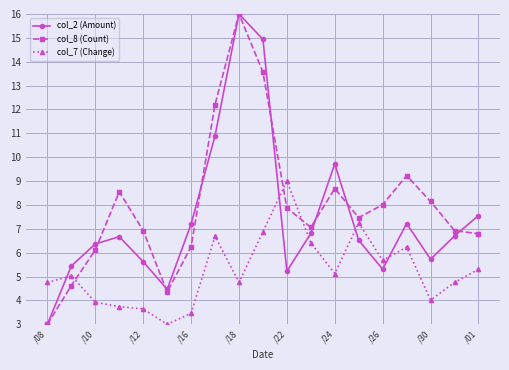

True or false: col_7 (Change) and col_2 (Amount) cross at least once.

True